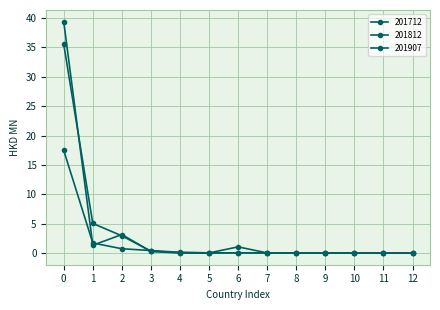

Reading right to left, what are all the values shown in this chart?

201712: 12=0.0	11=0.0	10=0.0	9=0.0	8=0.0	7=0.1	6=0.1	5=0.0	4=0.0	3=0.3	2=3.2	1=1.3	0=39.4
201812: 12=0.0	11=0.0	10=0.0	9=0.0	8=0.0	7=0.0	6=1.1	5=0.0	4=0.1	3=0.3	2=3.0	1=5.1	0=35.6
201907: 12=0.0	11=0.0	10=0.0	9=0.0	8=0.0	7=0.0	6=0.1	5=0.1	4=0.1	3=0.4	2=0.8	1=1.7	0=17.5